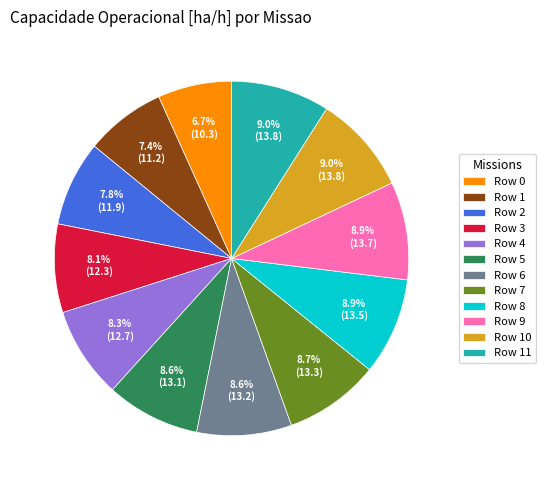

Does Row 5 represent more than half of the total?

No